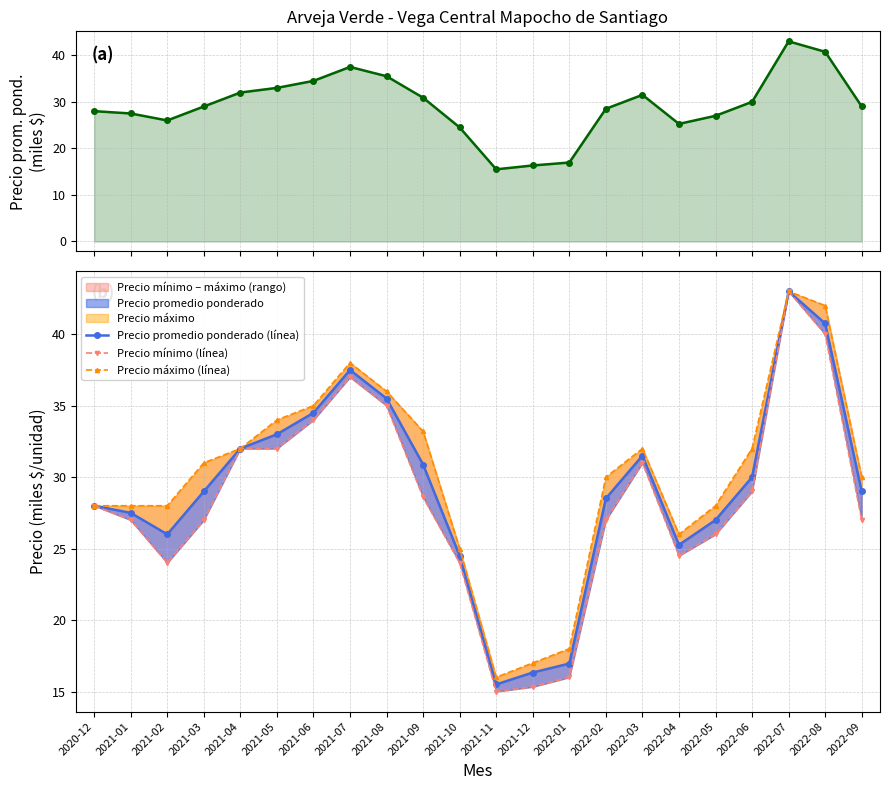

What is the average value of the Precio promedio ponderado (línea) series?

29.2